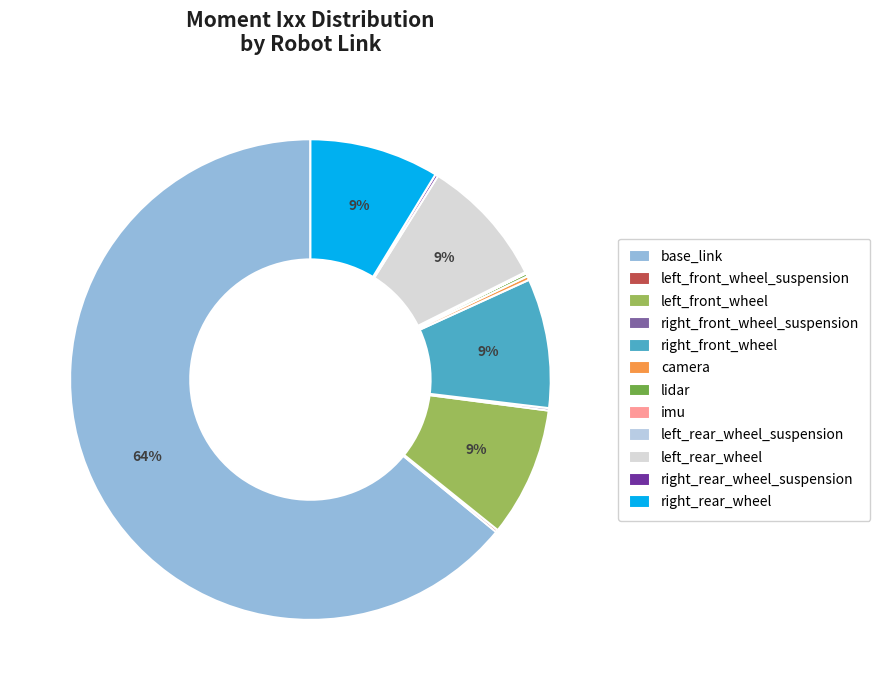

How many segments does this pie chart have?

12